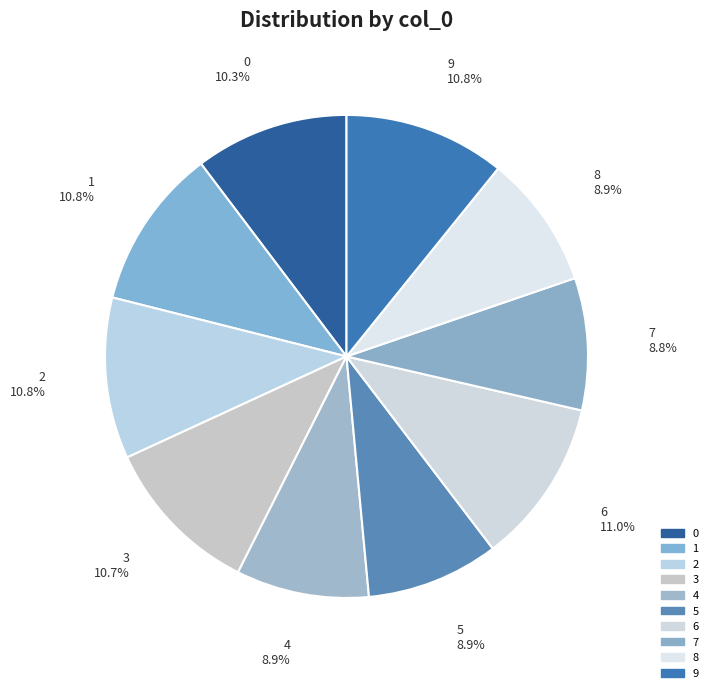

To the nearest percent, what is the difference between the largest and smallest slice percentages?

2%